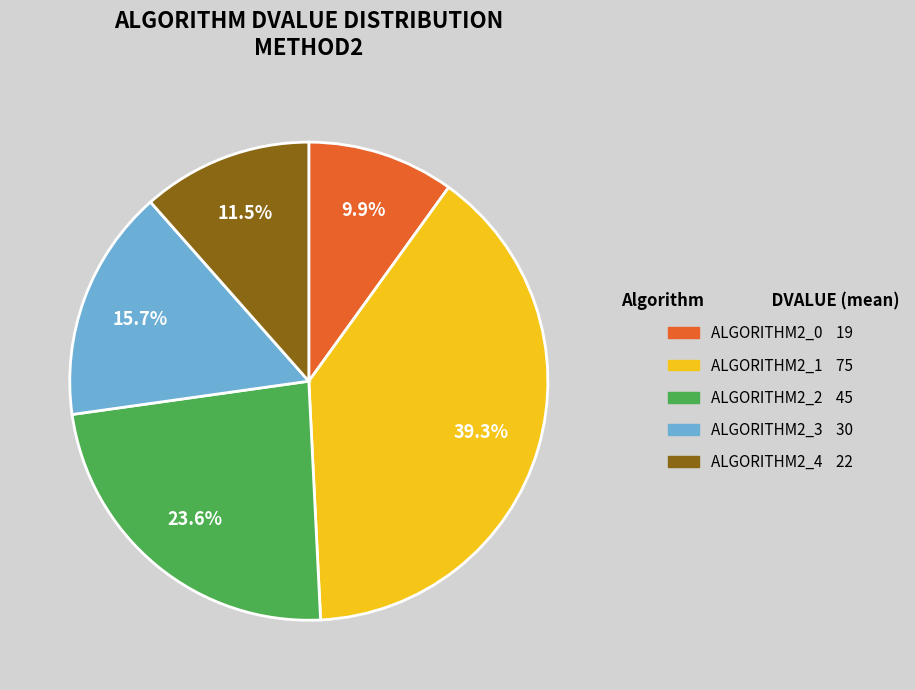

Does ALGORITHM2_1 represent more than half of the total?

No